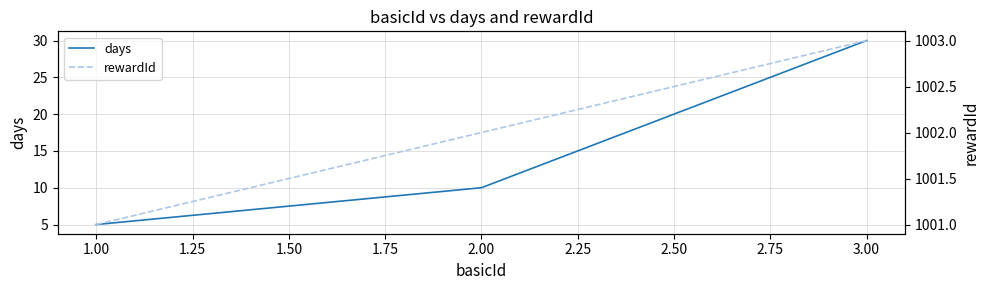

Is it true that days equals 3 at 1.00?

False